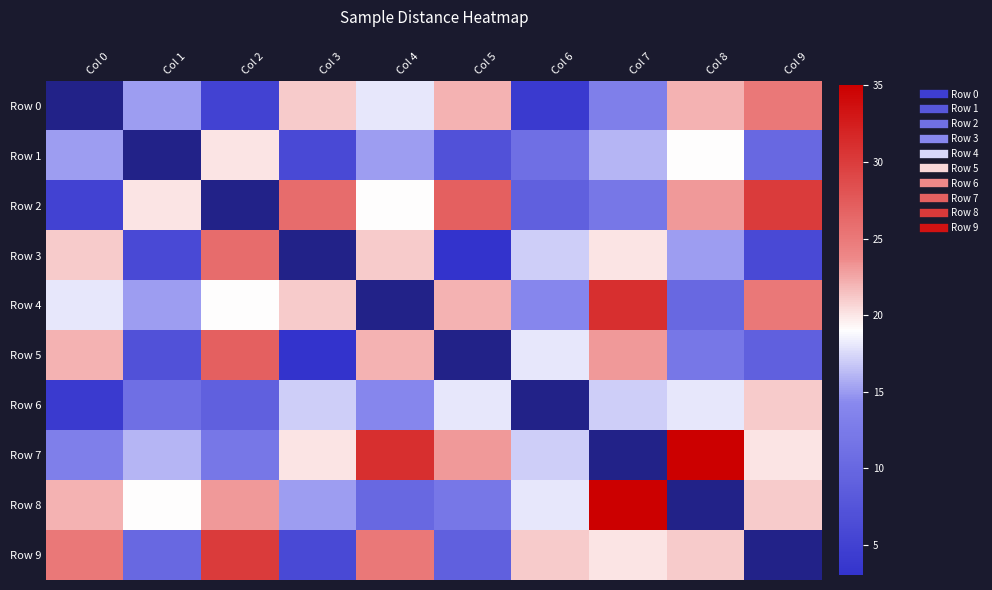

Which has a higher value, Col 0 or Col 9?

Col 9